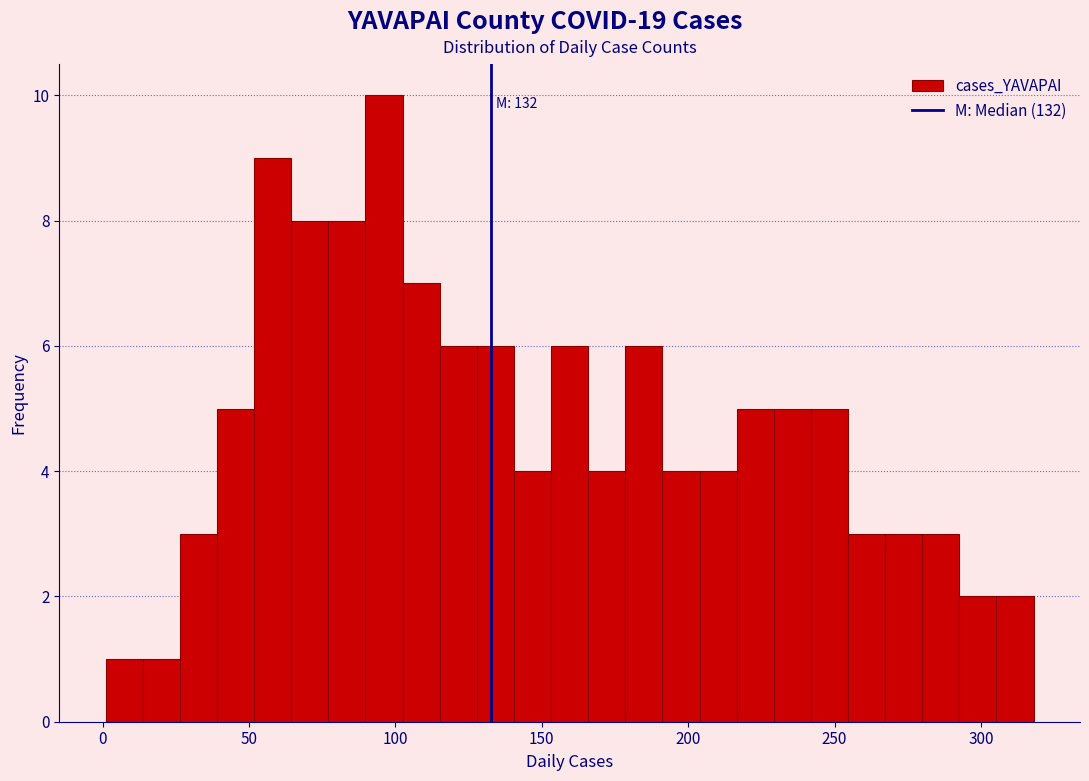

Around what value on the x-axis is the tallest bar? Give the approximate position of its centre, as read against the axis.

95